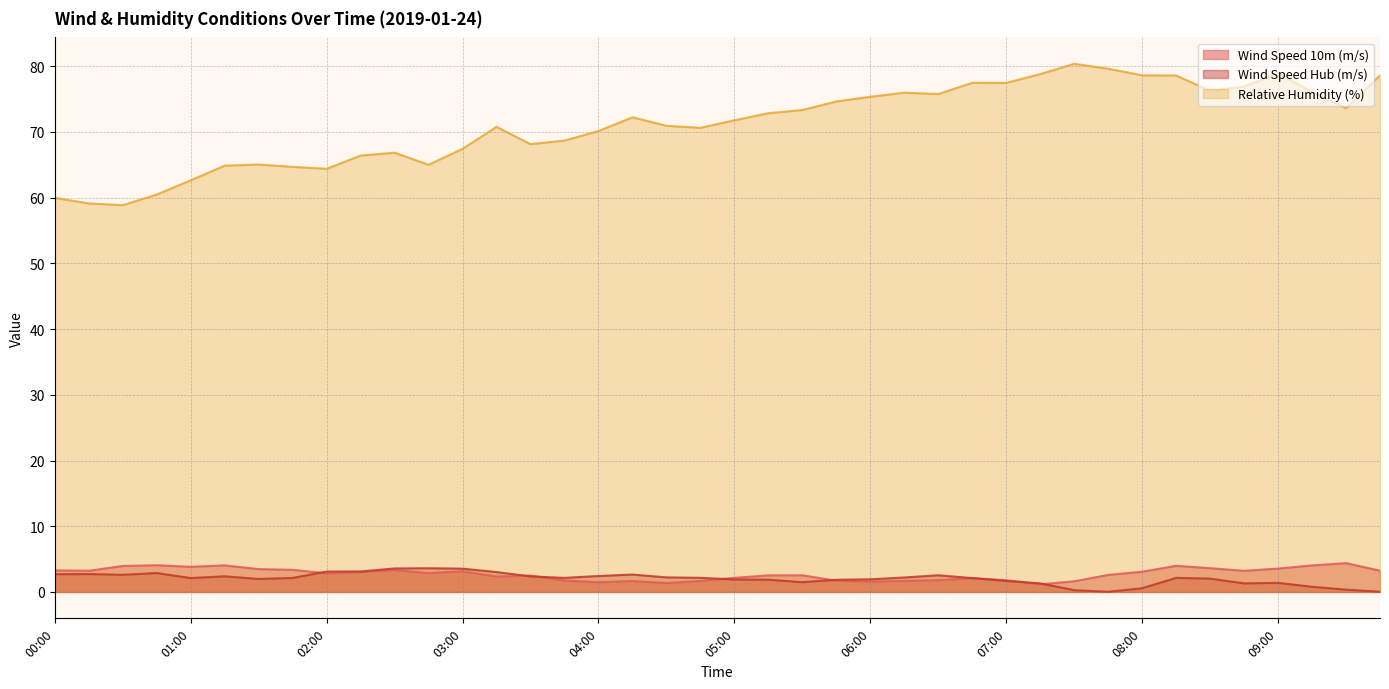

What is the total value across all series at 08:45?

81.4